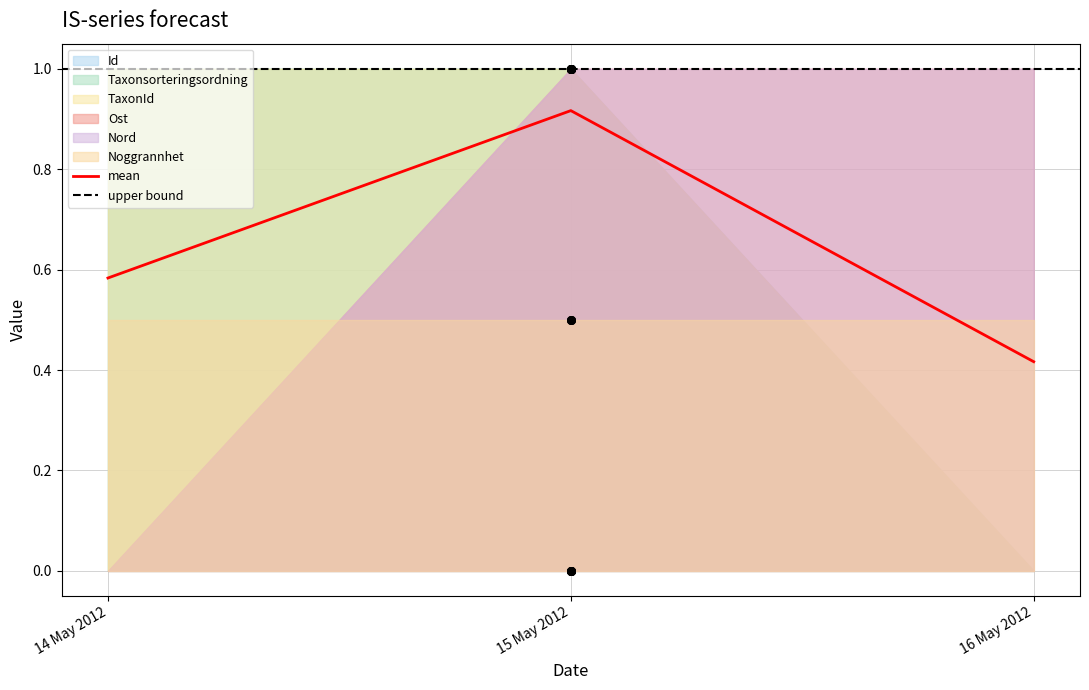

Which series contains the highest Y value?

Id